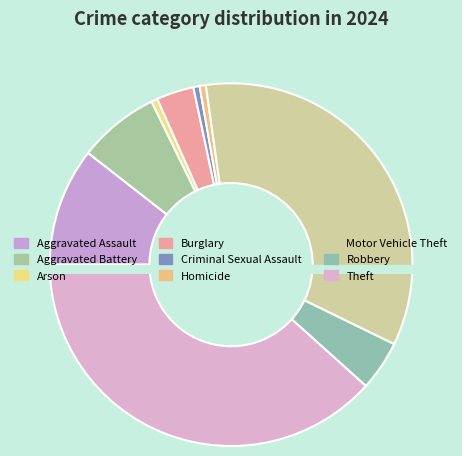

Approximately how many times larger is the value at Robbery compared to Criminal Sexual Assault?

8.0